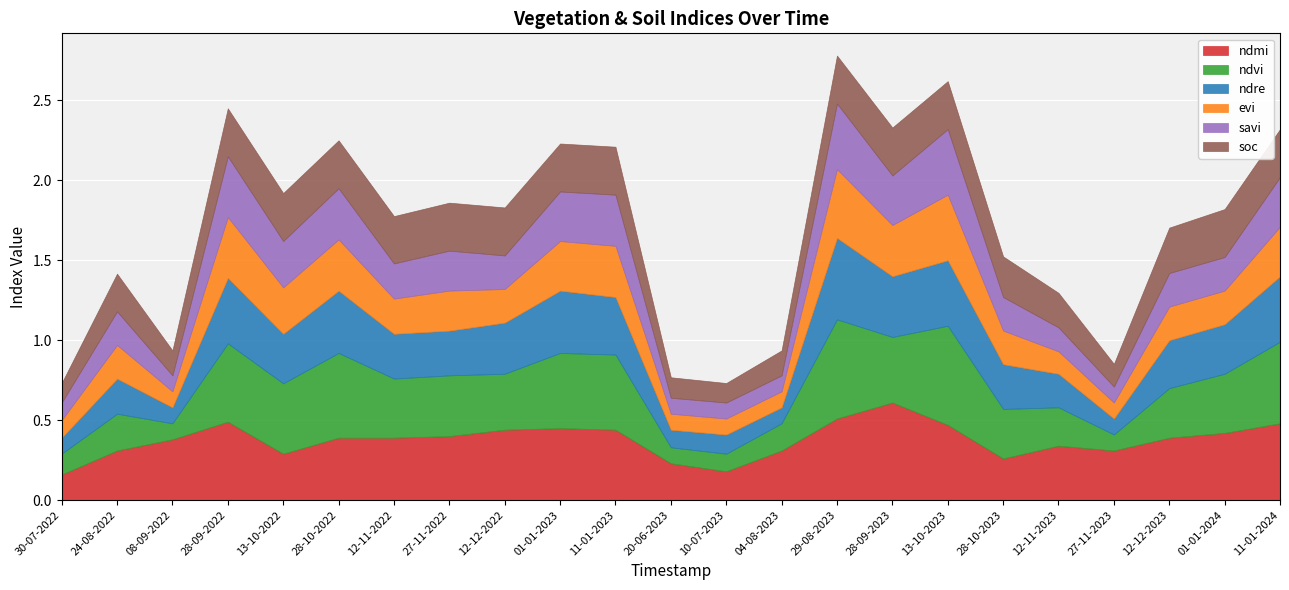

What is the spread (max minus min) of values at 12-12-2023?

0.2